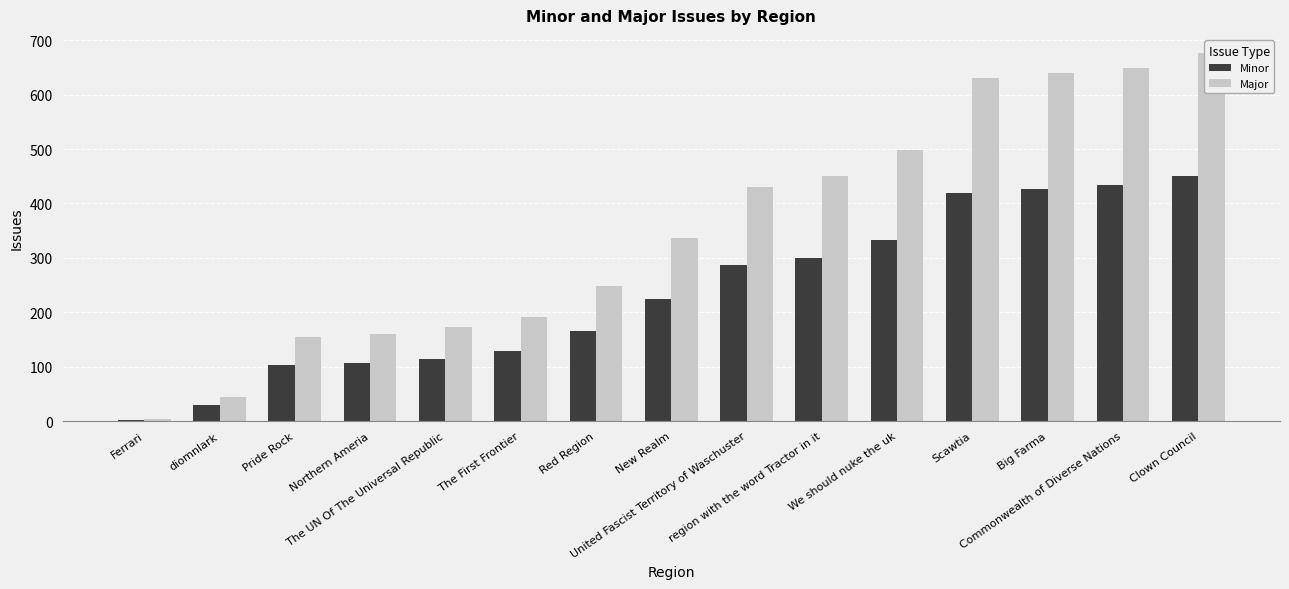

What value does the Major series have at Ferrari?

3